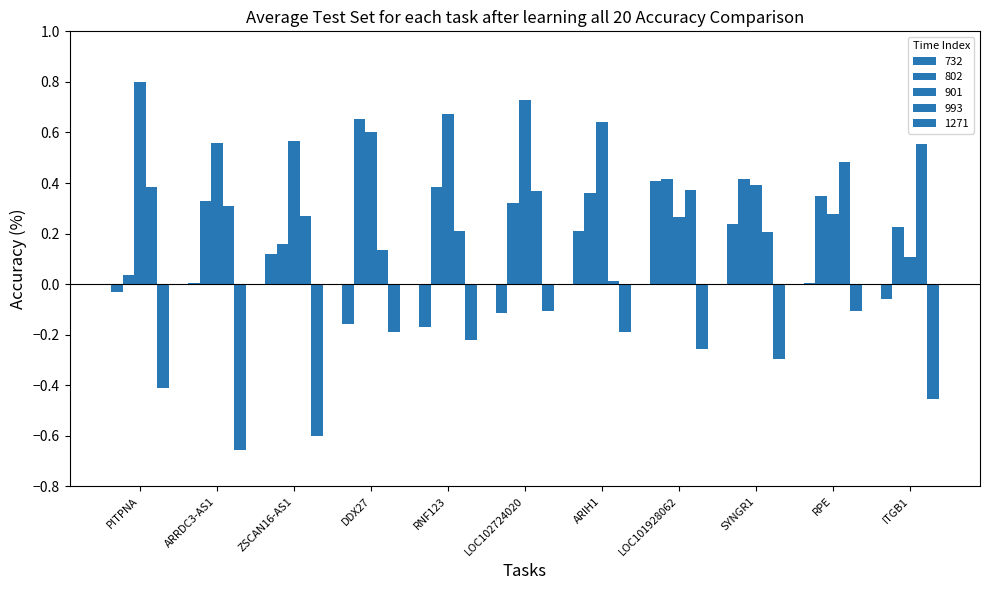

The 993 series shows 0.3 at ARRDC3-AS1. True or false?

True